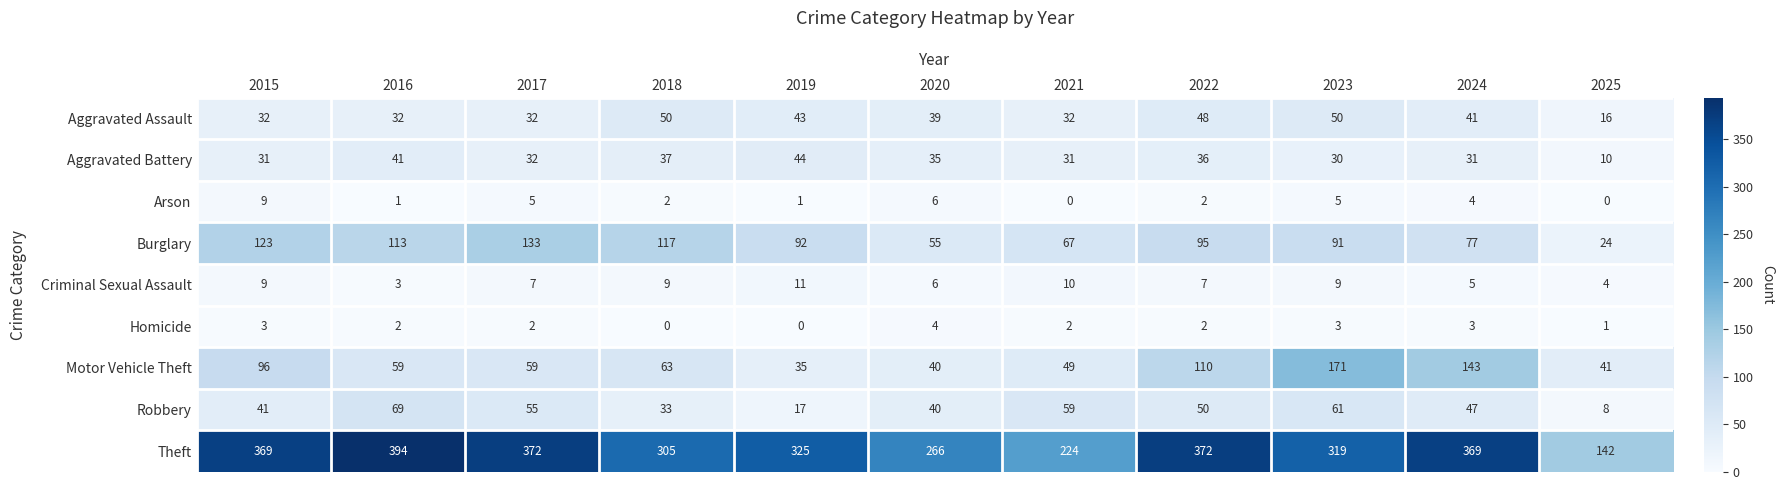

What is the difference between the highest and lowest values at 2025?

142